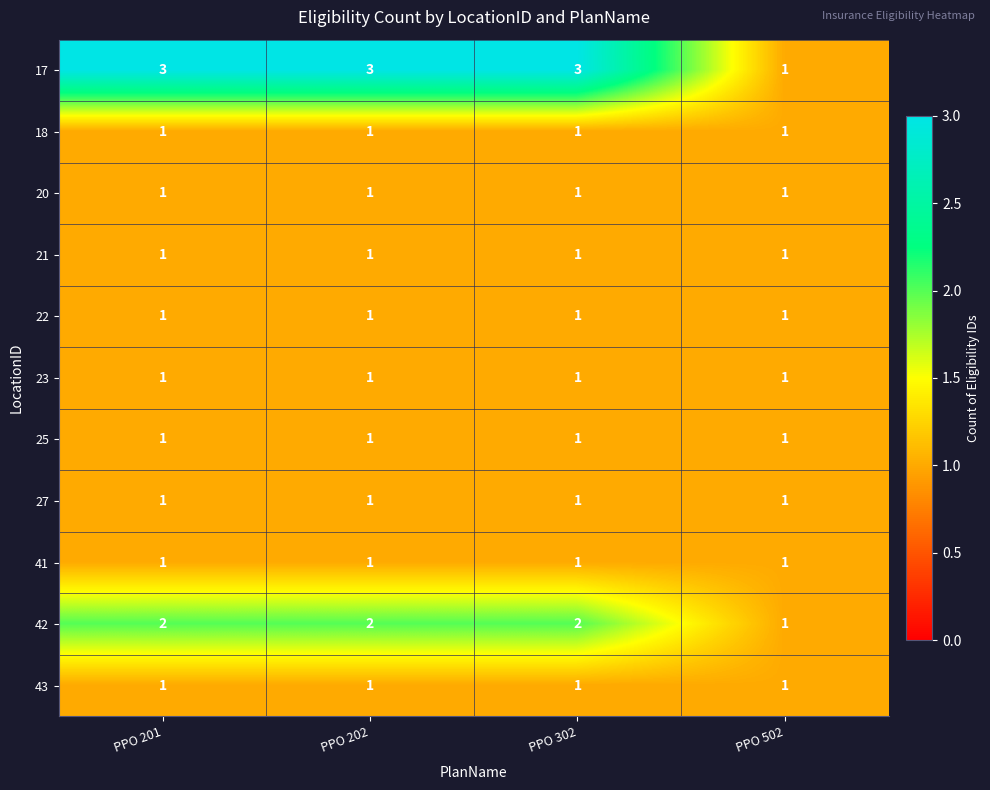

At how many categories does at least one series exceed 2?

3